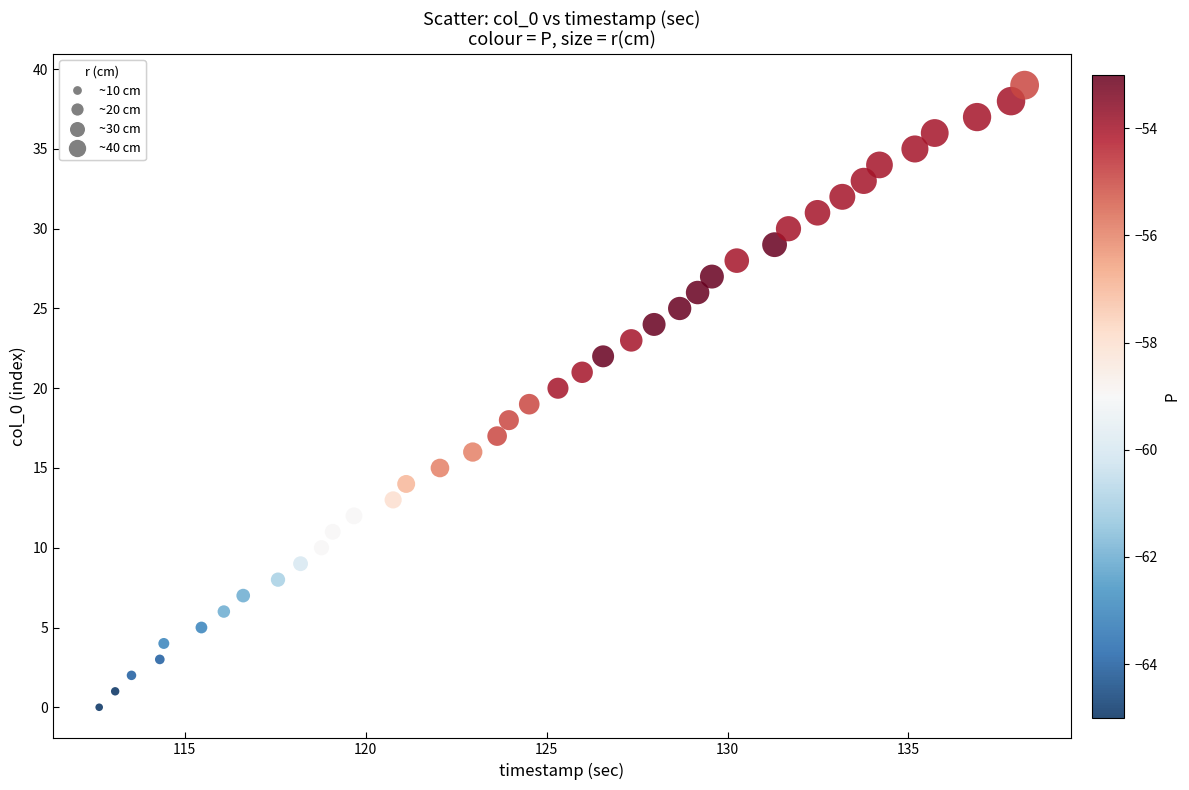

What is the range of Y values (max minus min)?

39